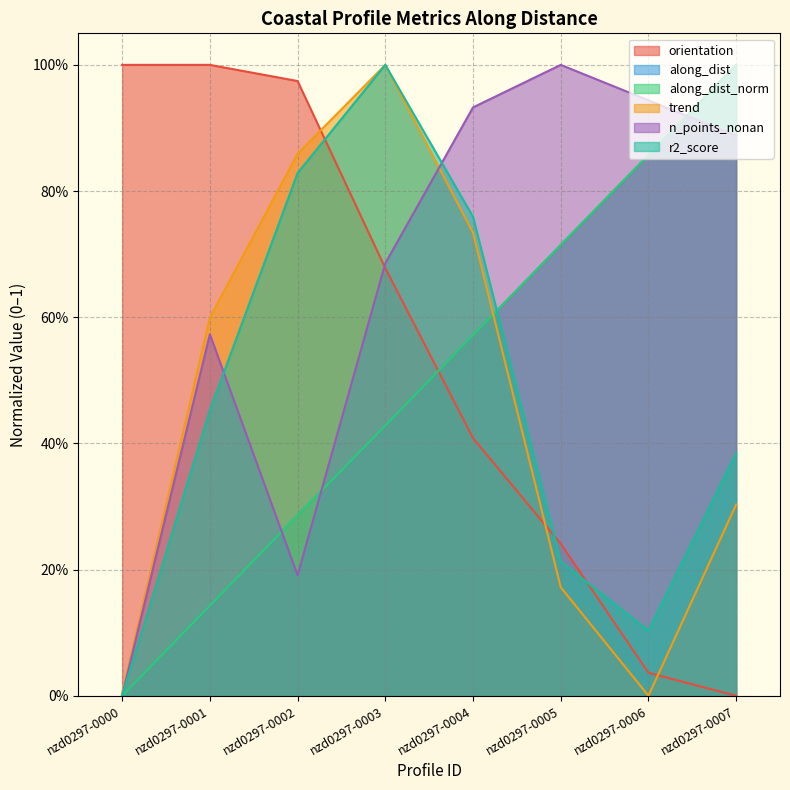

What is the sum of the n_points_nonan values at nzd0297-0002 and nzd0297-0005?

1.2